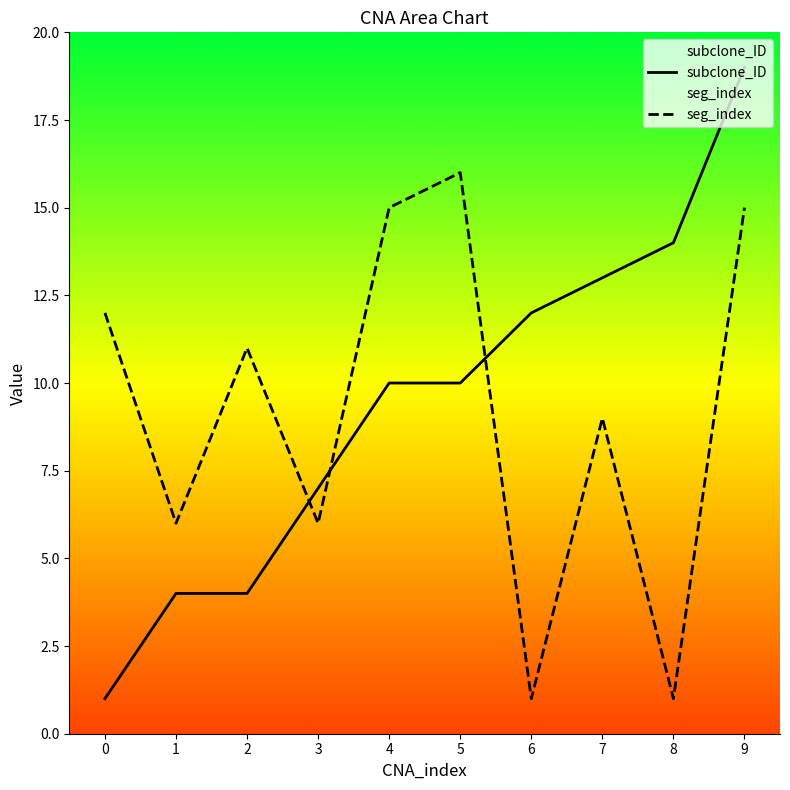

Read the subclone_ID value at 9, to the nearest 5.

20